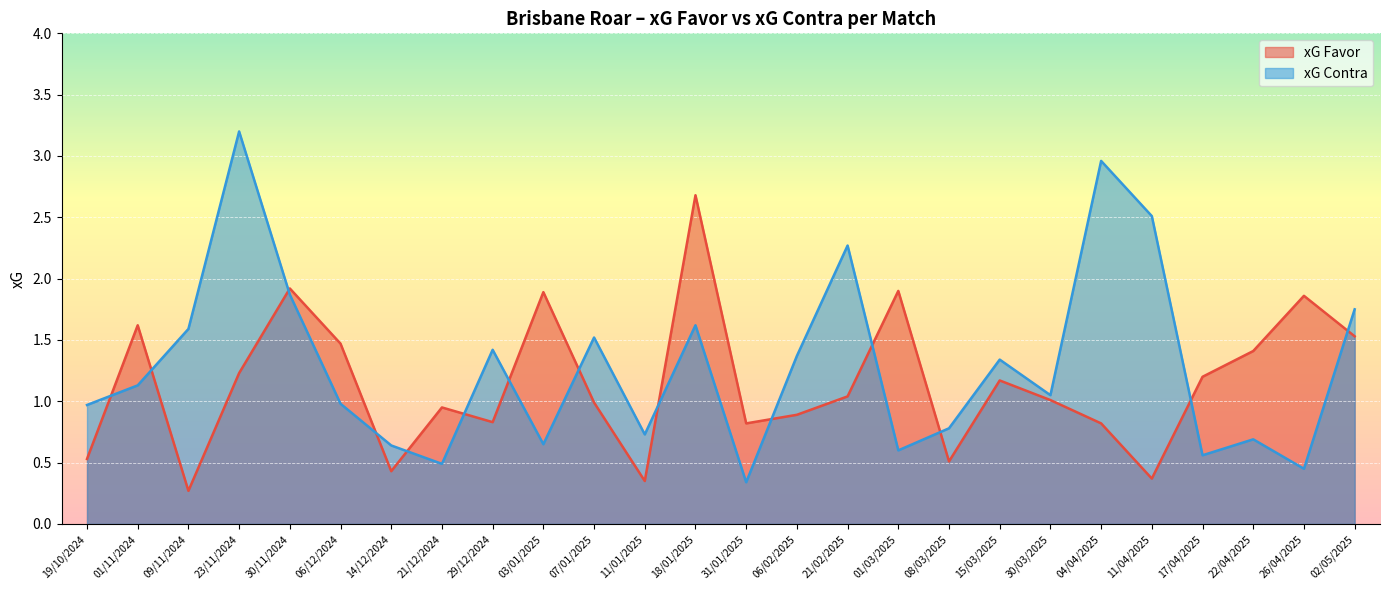

At which category does xG Favor reach its first local valley?

09/11/2024